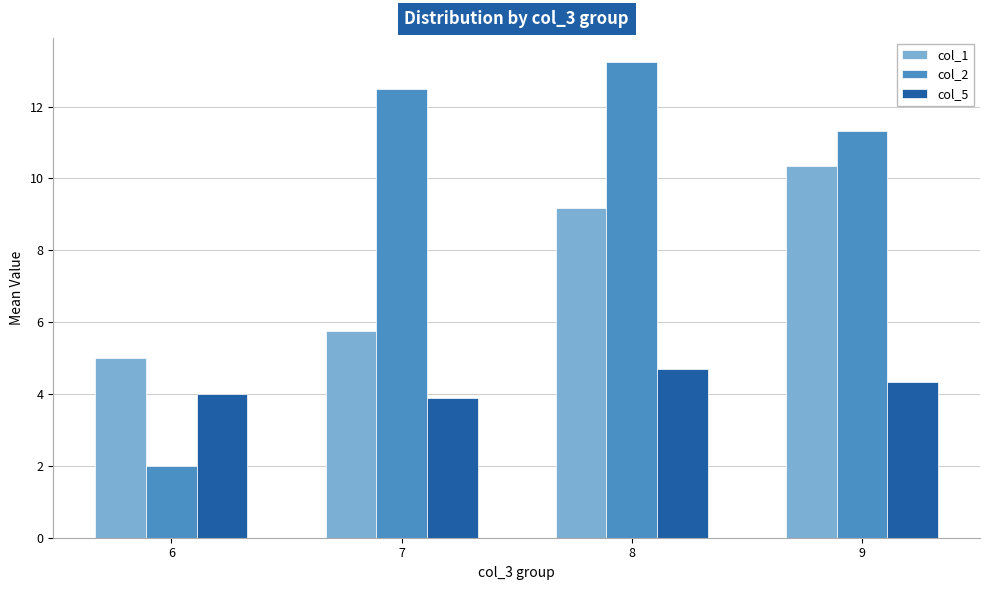

What is the average value of the col_5 series?

4.2